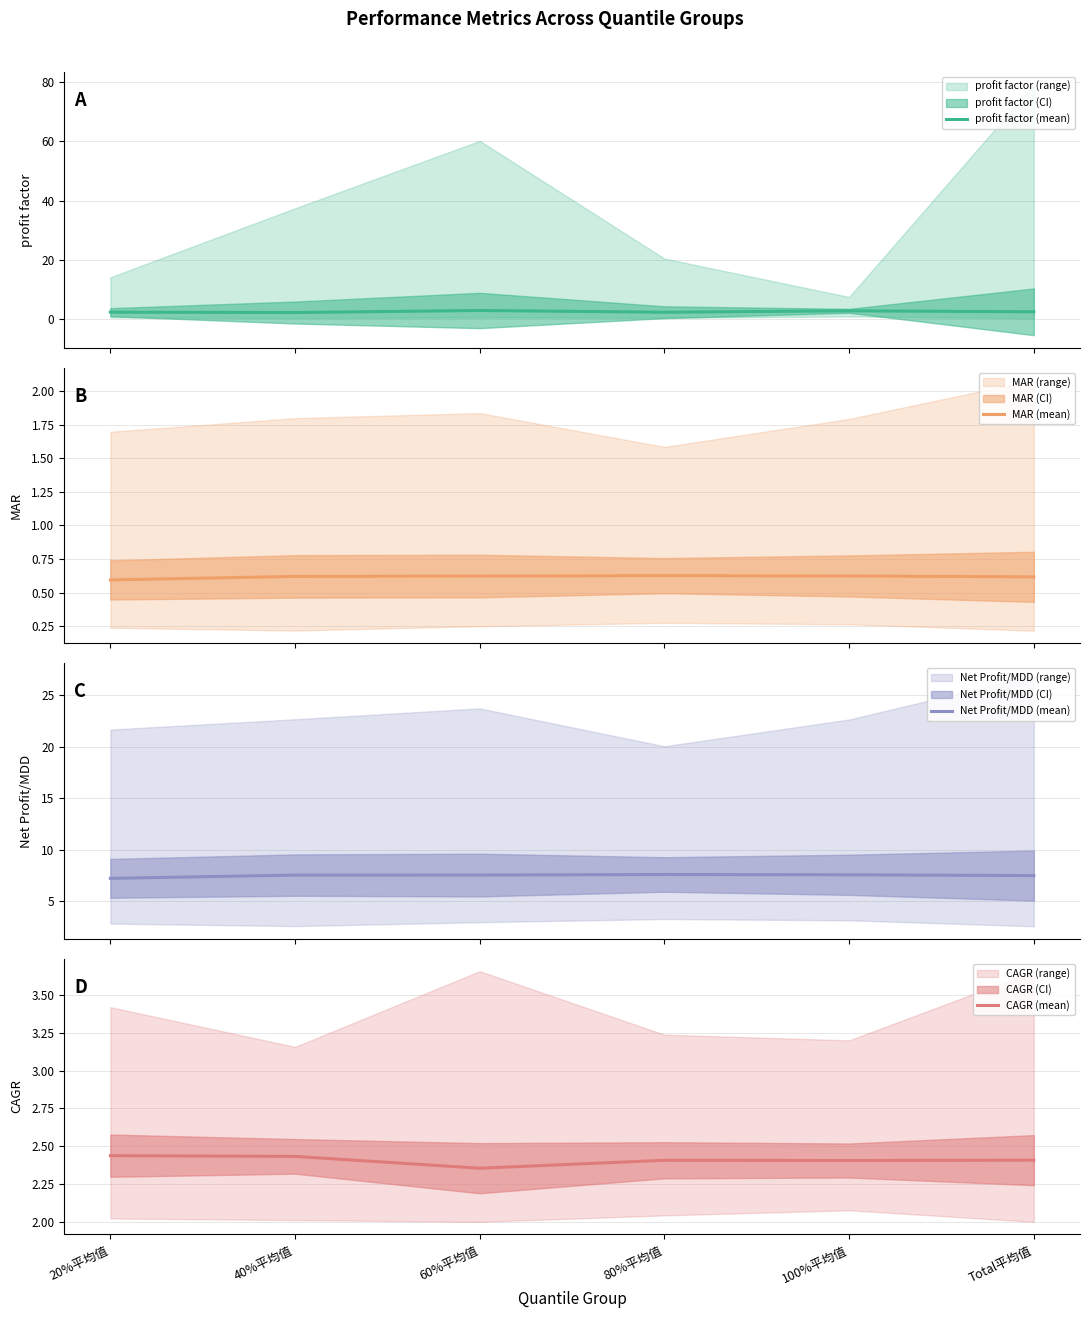

What is the label of the 6th point from the right?

20%平均值